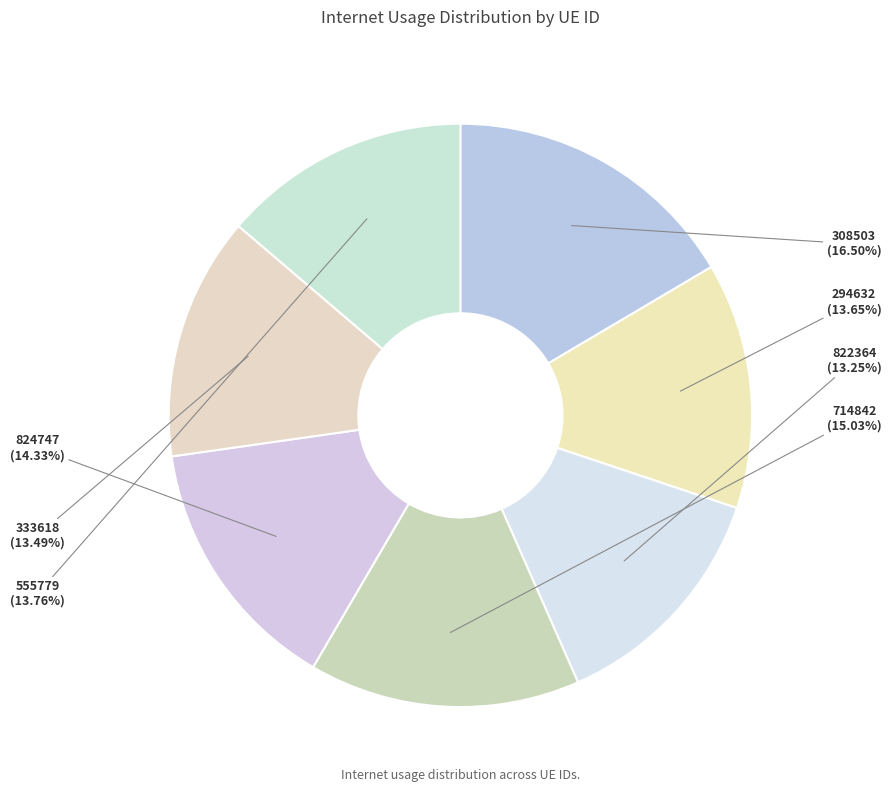

Which category has the biggest portion of the pie?

308503